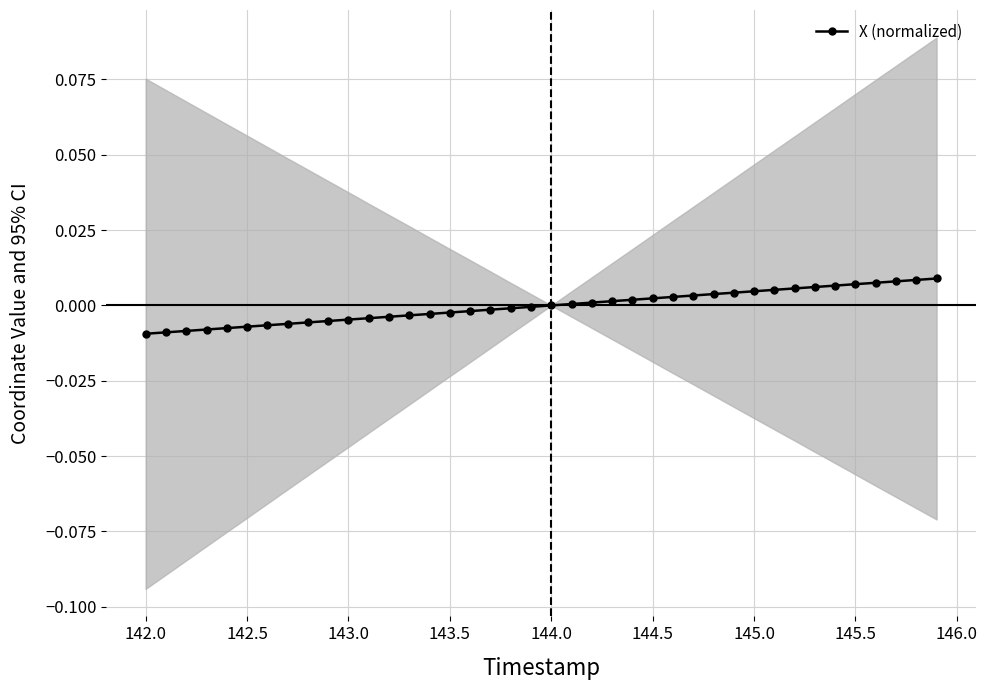

True or false: there are more than 0 points higher than both neighbors.

False